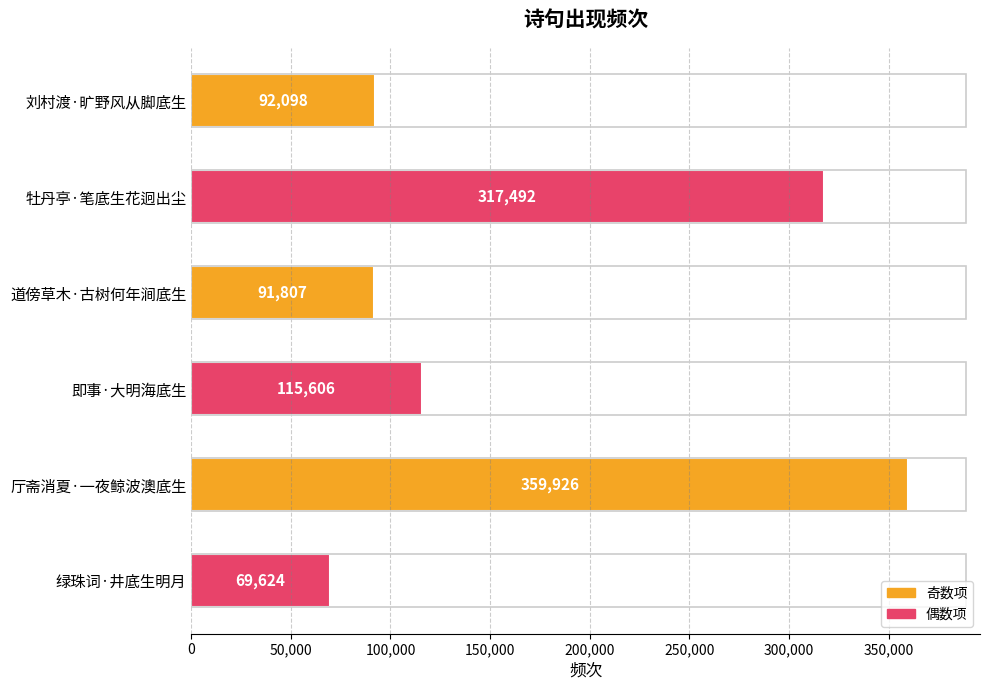

What is the change in value from 刘村渡·旷野风从脚底生 to 绿珠词·井底生明月?

-22474